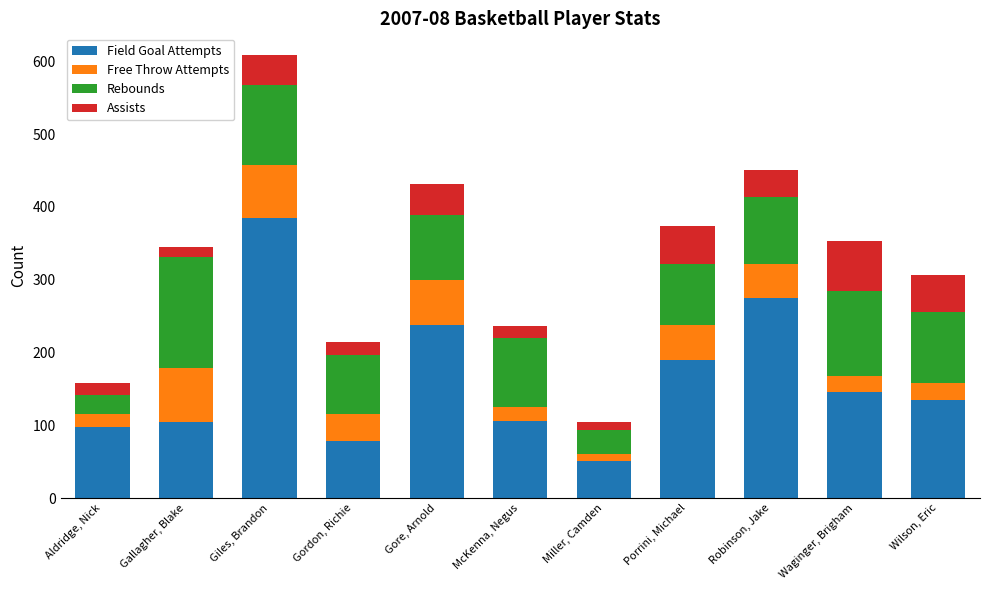

At which label does Field Goal Attempts reach its minimum?

Miller, Camden